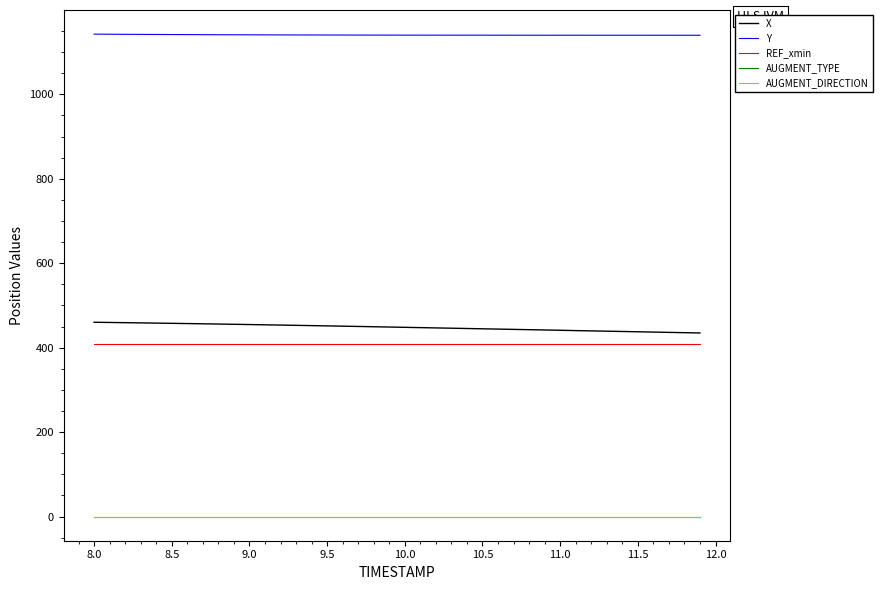

True or false: Y and AUGMENT_DIRECTION intersect in this chart.

False